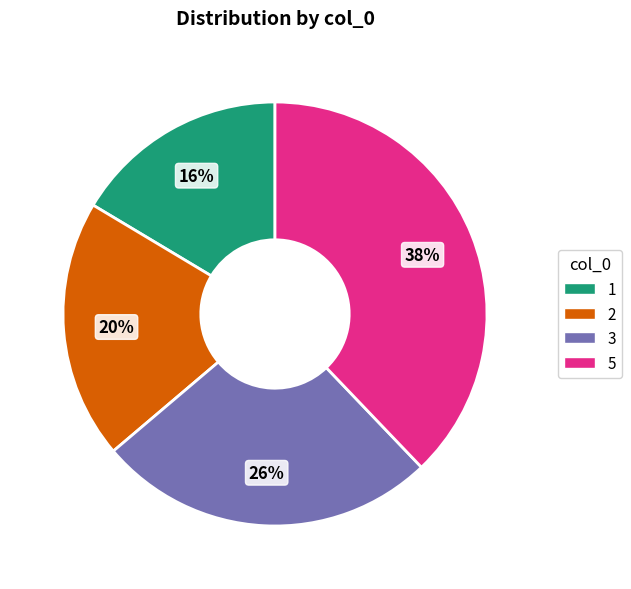

Is the sum of 1 and 5 greater than half?

Yes